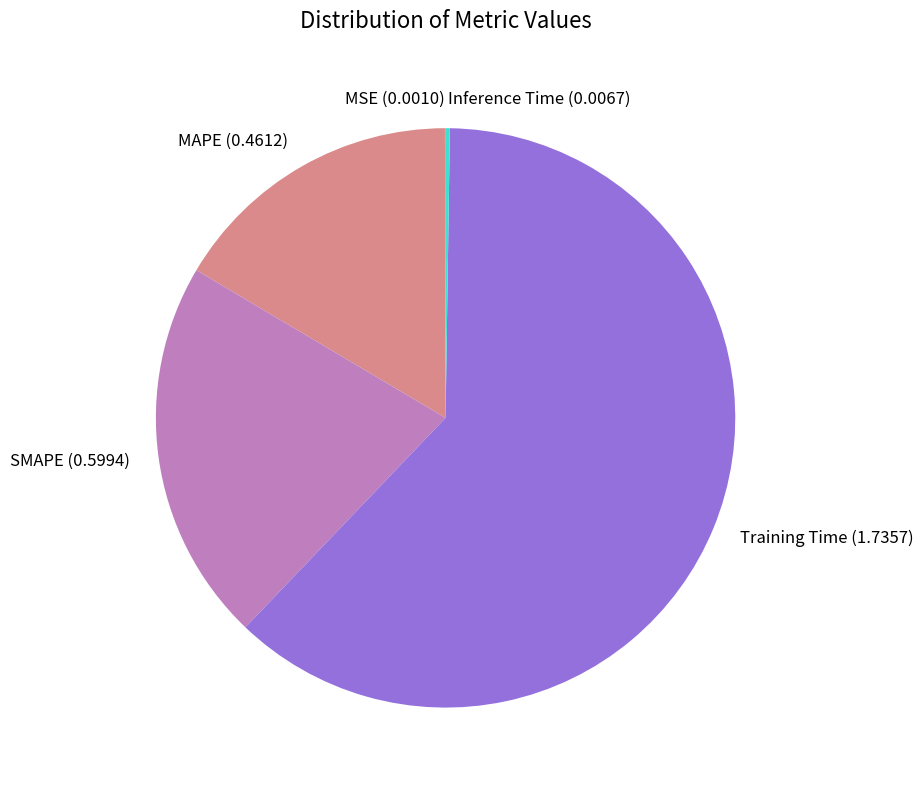

What is the largest slice in the pie chart?

Training Time